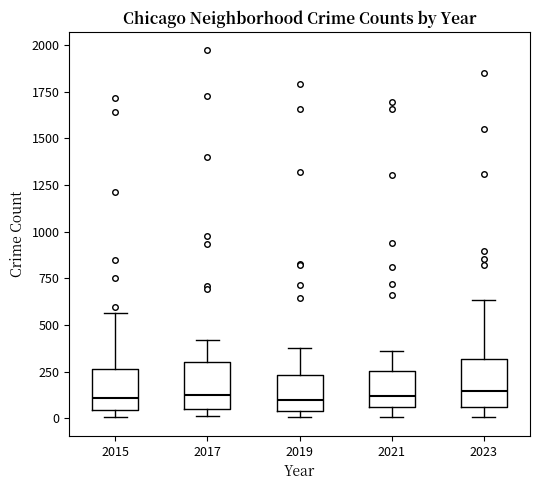

Where is the lower edge of the box at x = 2019 on the y-axis? The values are not printed on the chart, so give them approximately, as read against the axis.

50